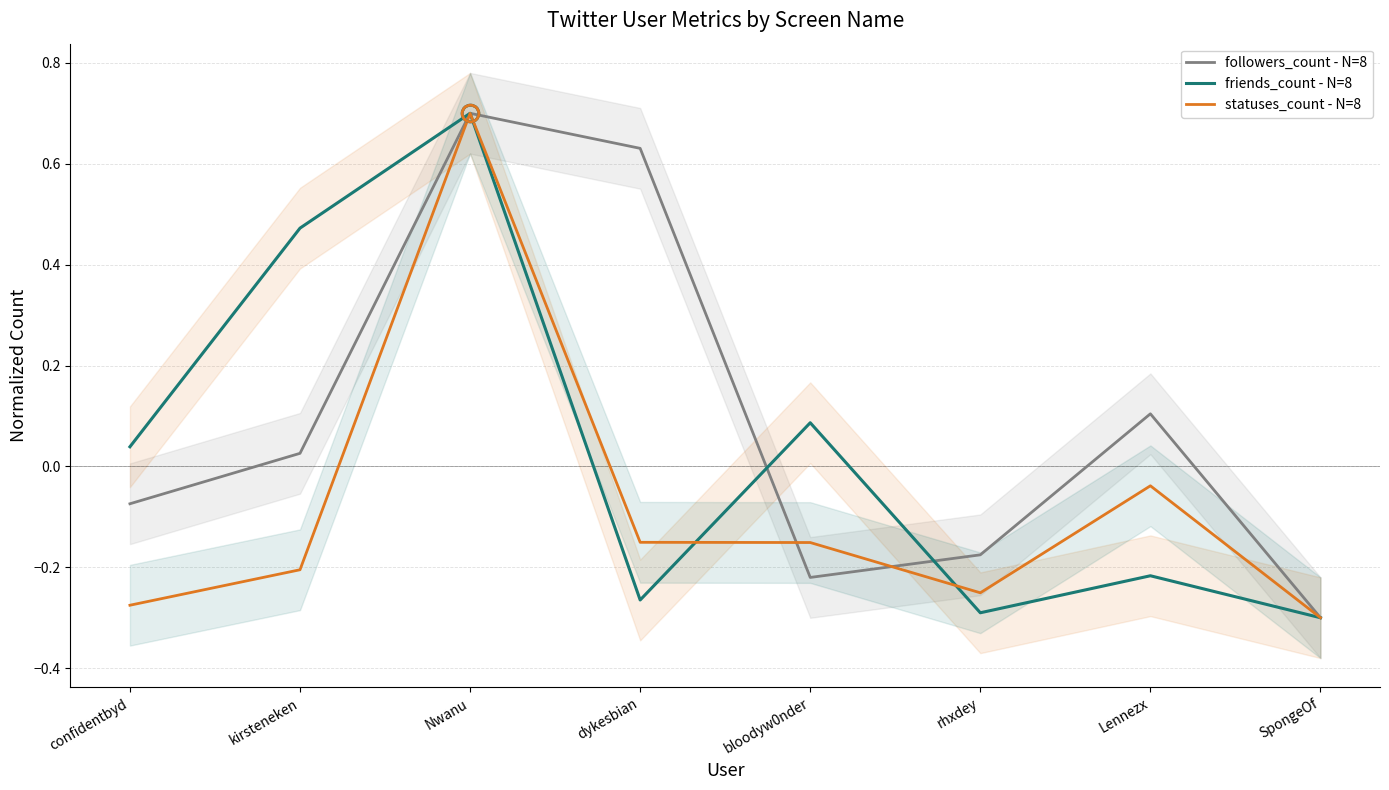

What is the sum of all statuses_count - N=8 values?

-0.7